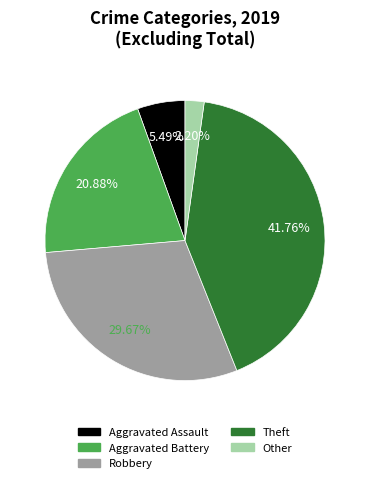

Which has a higher value, Other or Aggravated Battery?

Aggravated Battery